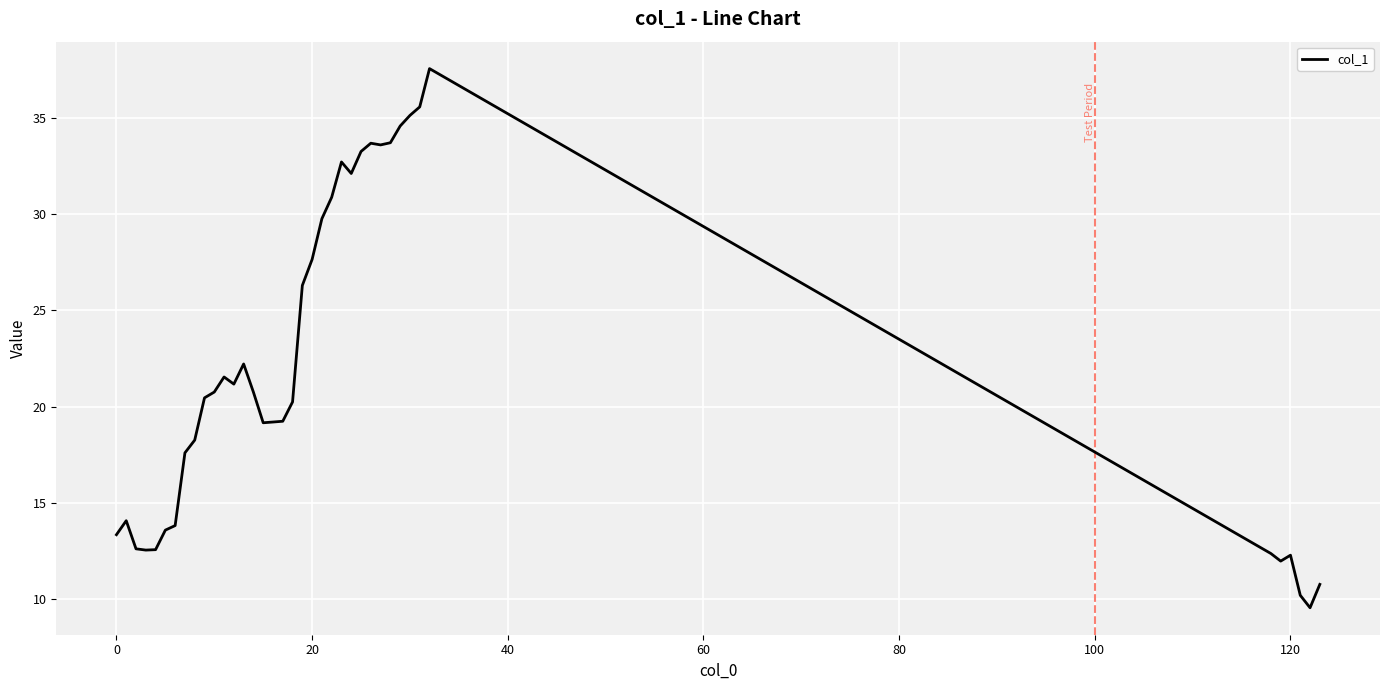

What is the difference between the maximum and minimum values?

28.0